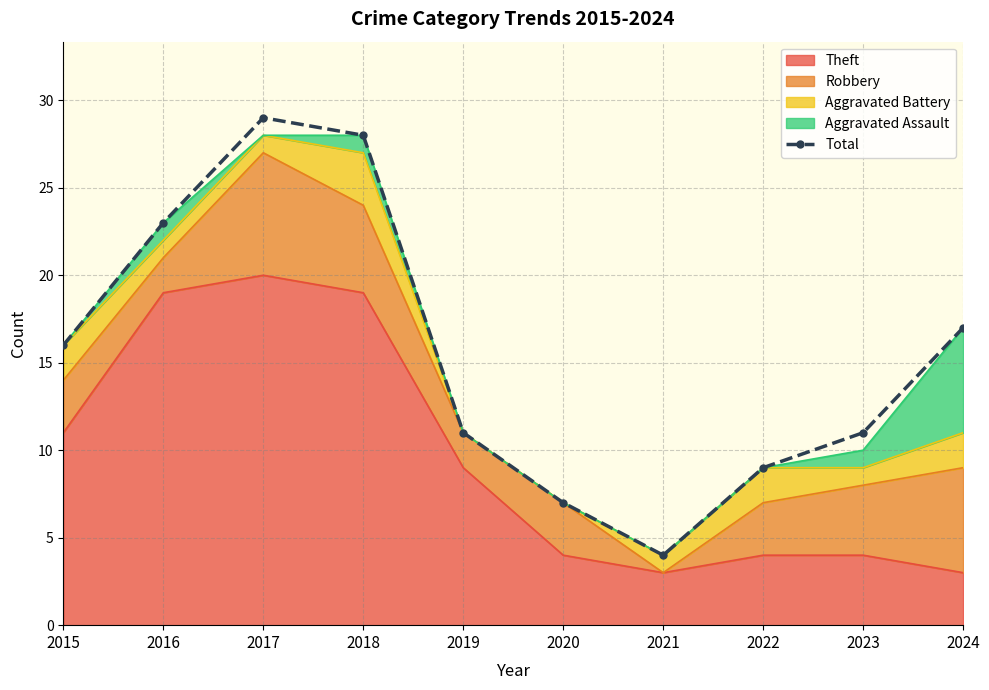

Reading right to left, list all the values displayed in this chart.

17	11	9	4	7	11	28	29	23	16